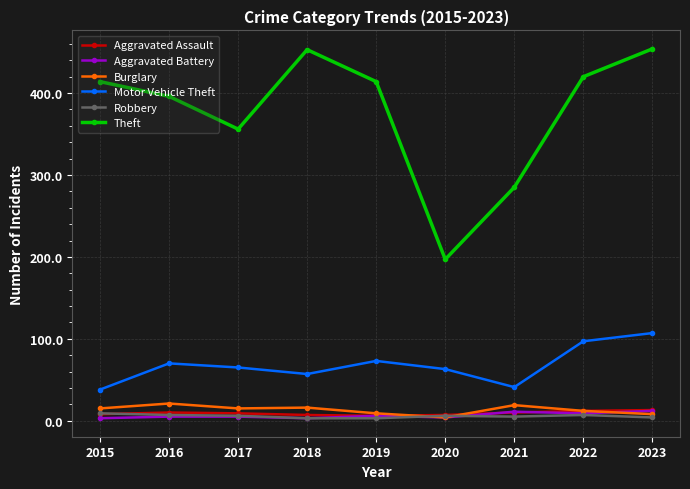

What is the sum of all Robbery values?

50